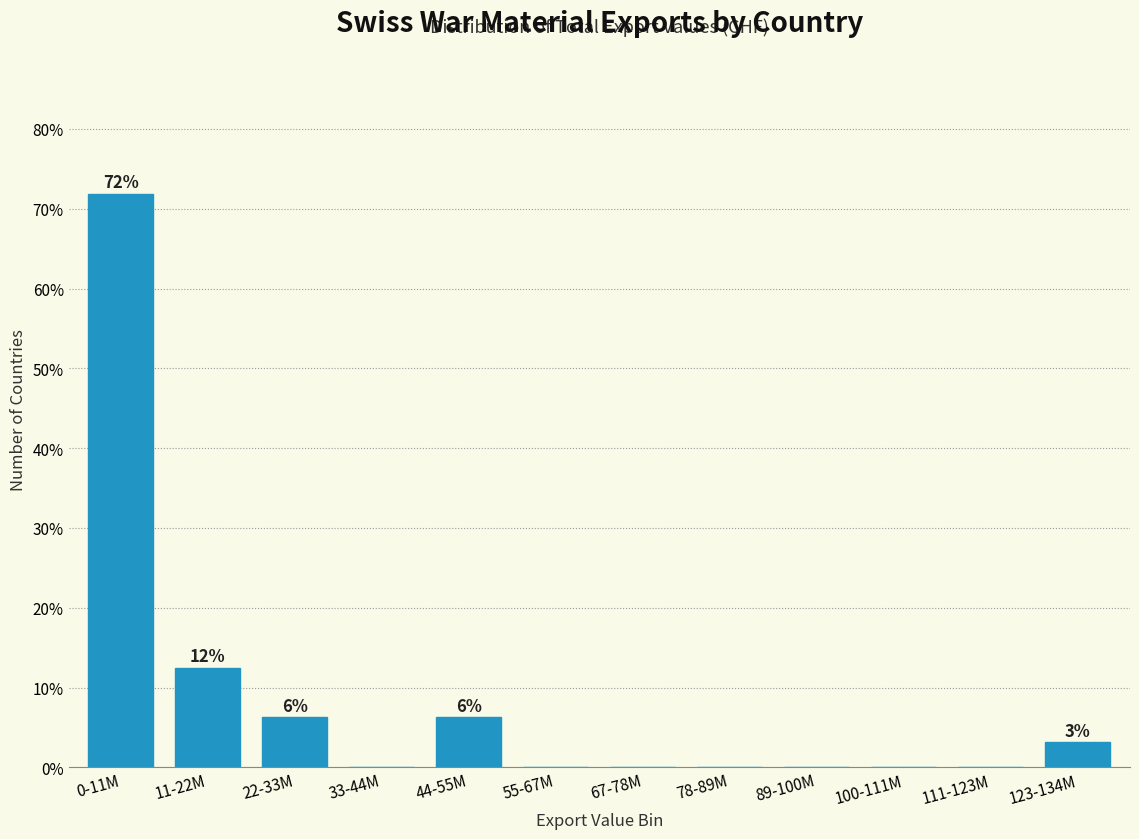

Between 55-67M and 11-22M, which is larger?

11-22M